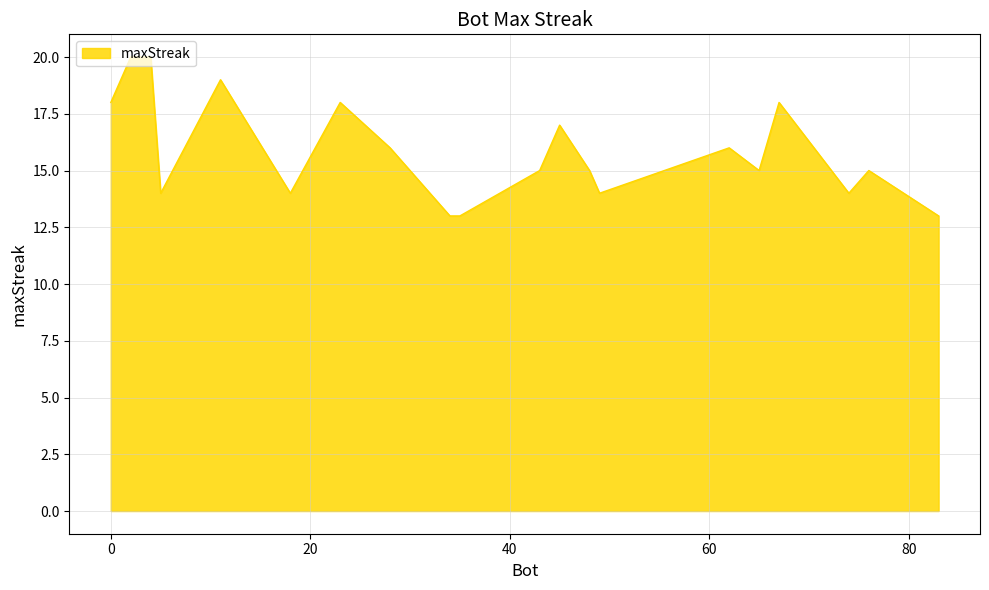

What is the difference between the maximum and minimum values?

7